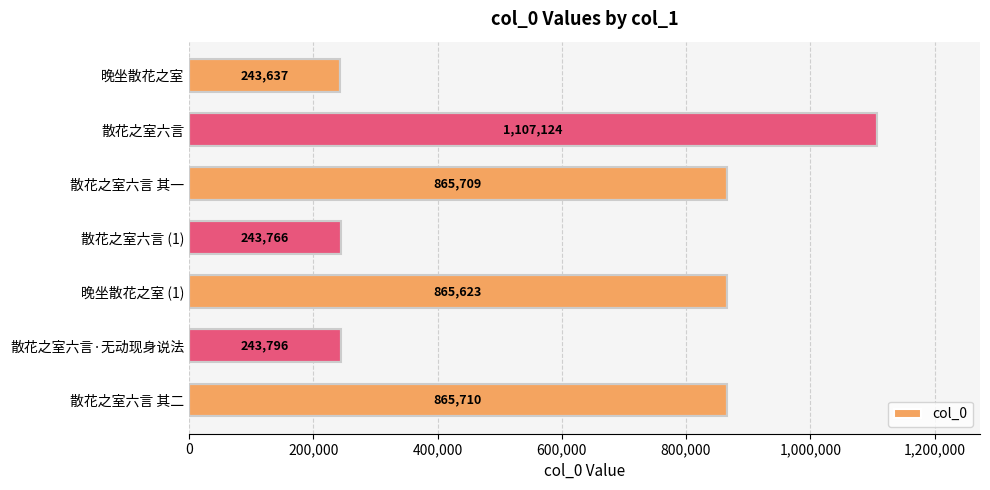

What is the label of the 5th bar from the top?

晚坐散花之室 (1)